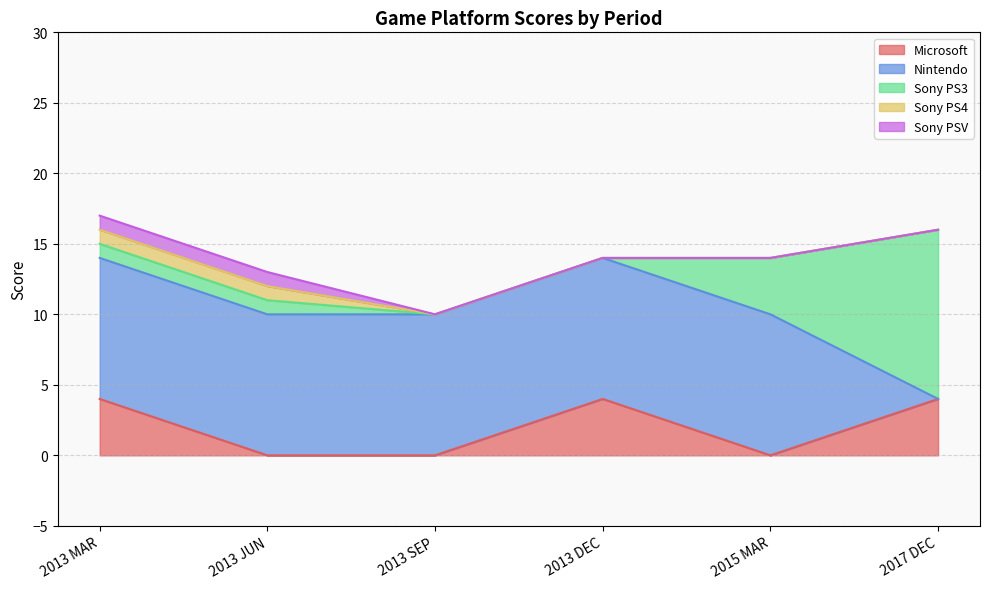

At which category does the chart reach its minimum across all series?

2013 JUN